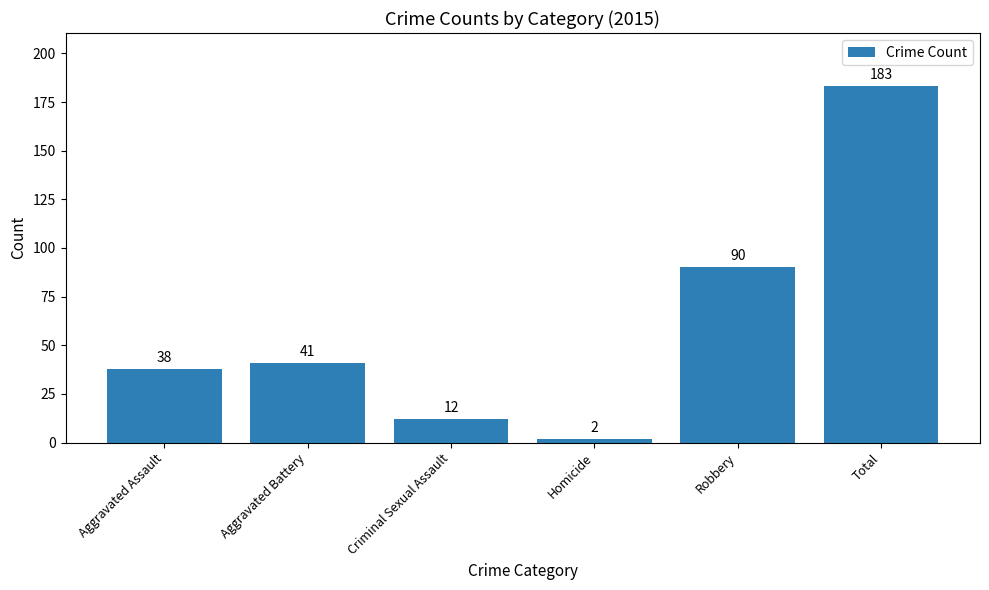

What is the difference between the maximum and minimum values?

181